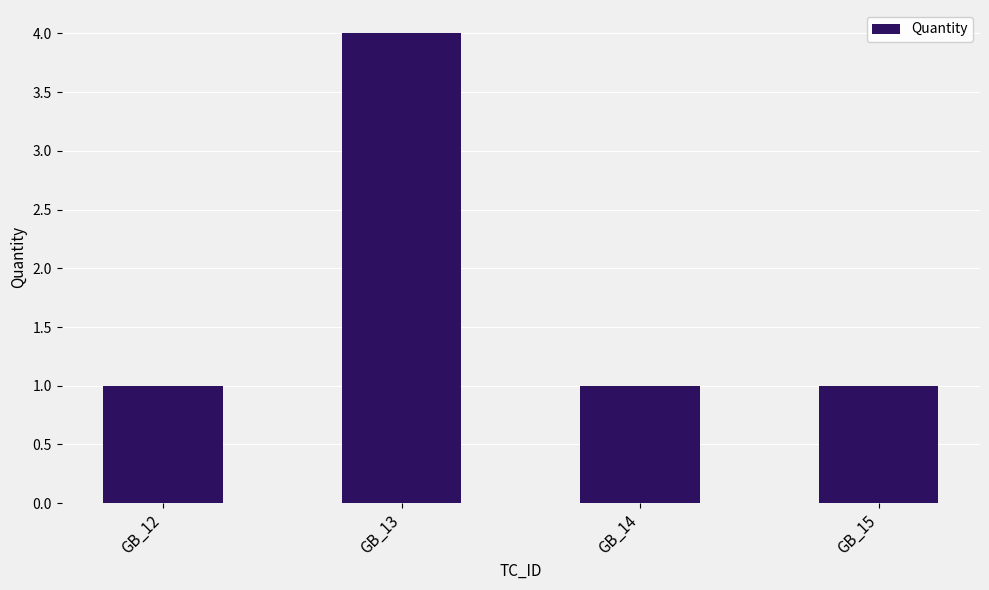

Reading right to left, what are all the values shown in this chart?

1	1	4	1